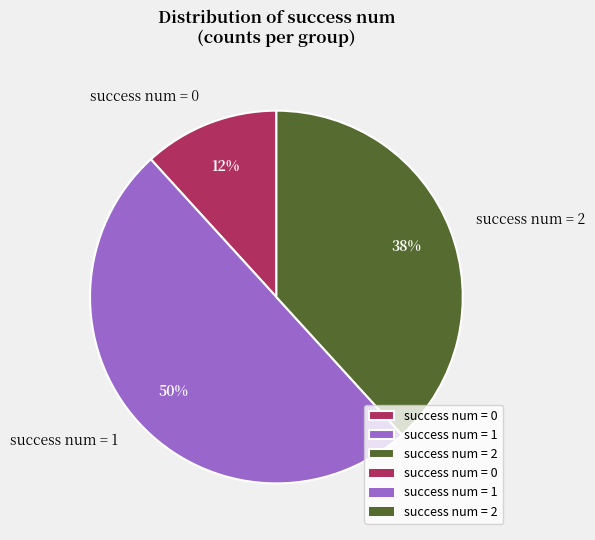

How many slices are in this pie chart?

3